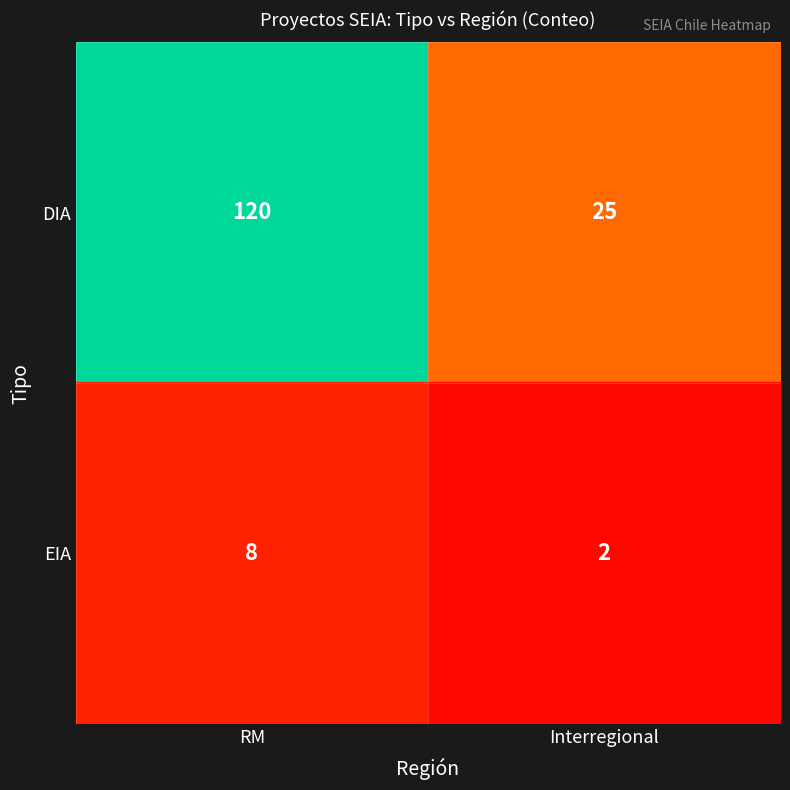

Reading left to right, list all the values displayed in this chart.

DIA: 120	25
EIA: 8	2